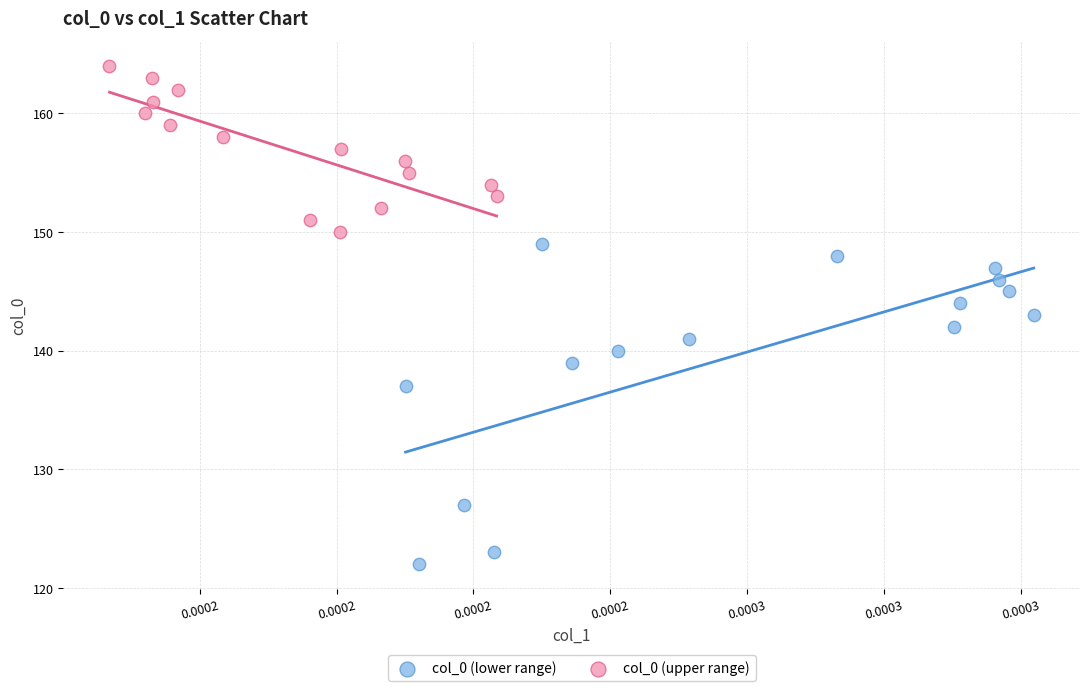

Which series has the widest spread of Y values?

col_0 (lower range)